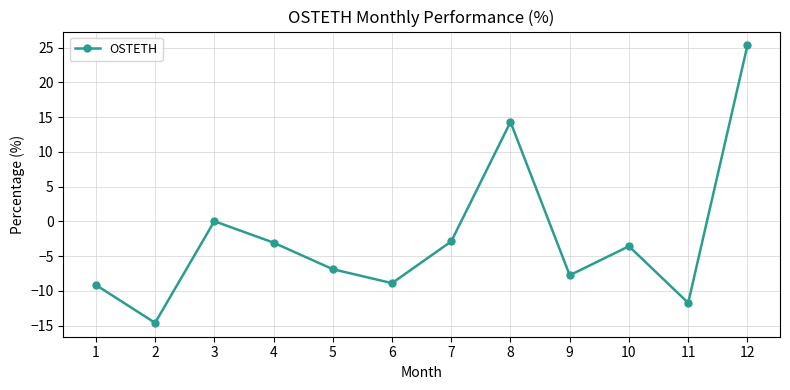

The chart shows a value of -6.9 at 5. True or false?

True